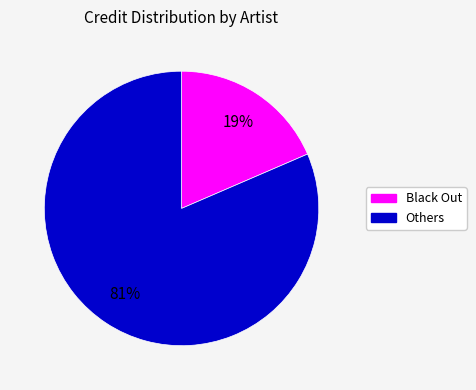

Is there any slice that represents more than half of the pie?

Yes